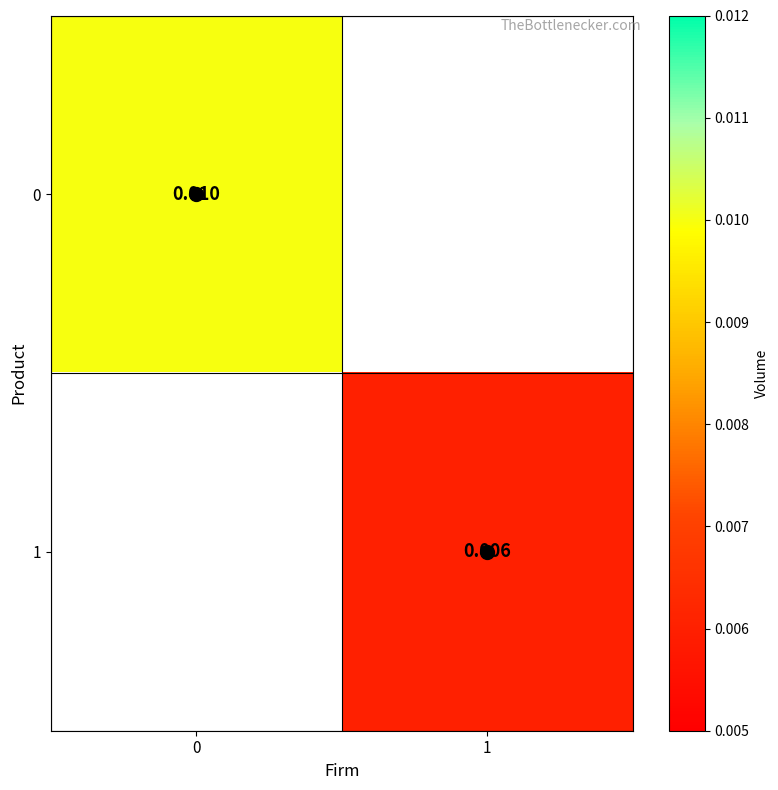

Is it true that 1 equals 0.0 at 1?

True